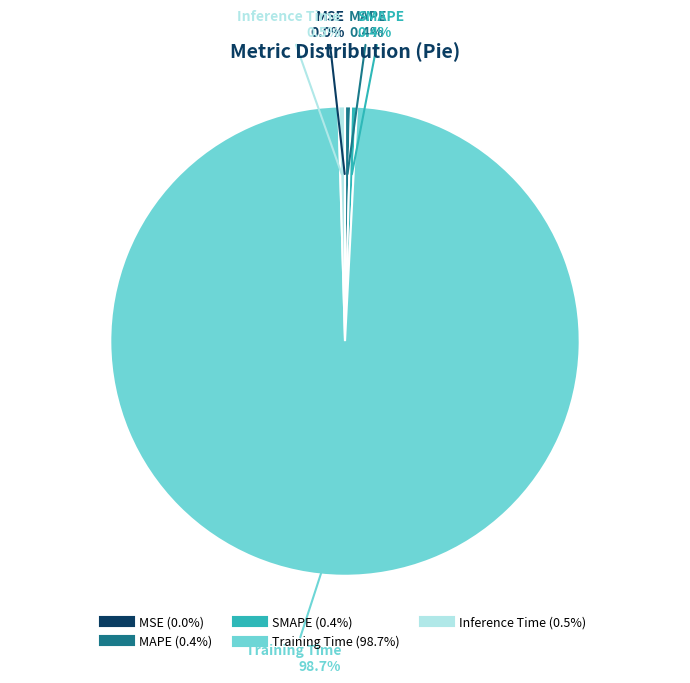

Between Training Time and SMAPE, which is larger?

Training Time